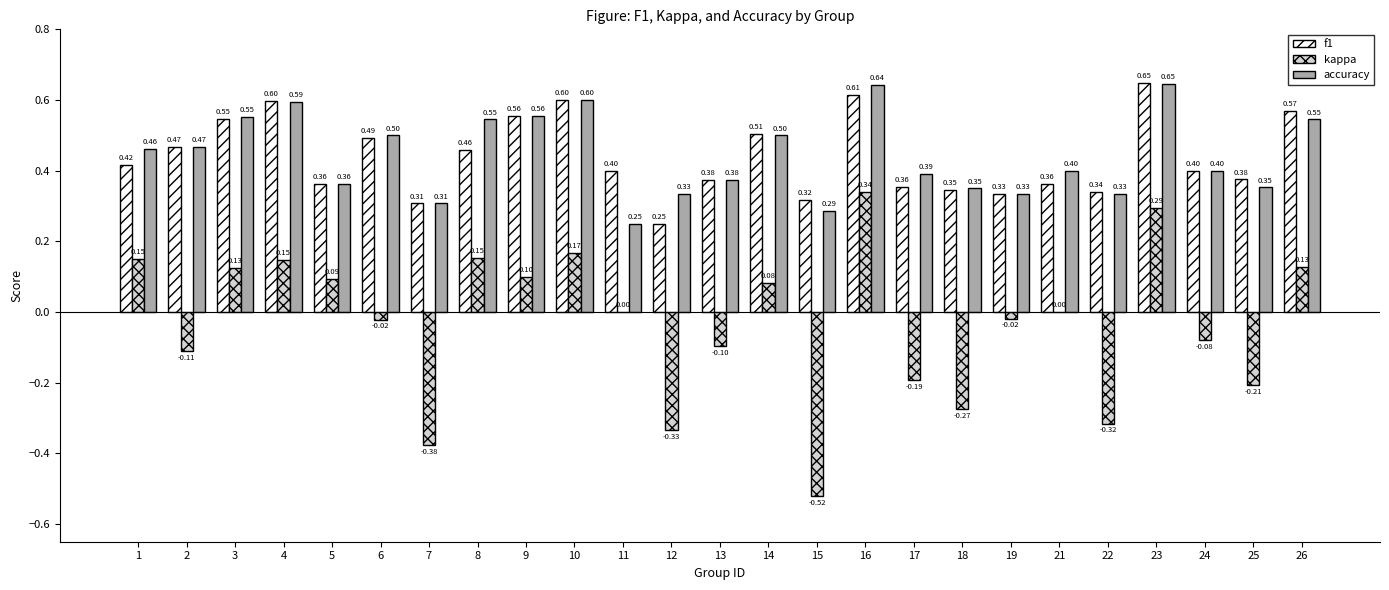

The value of accuracy at 7 is 0.5. True or false?

False